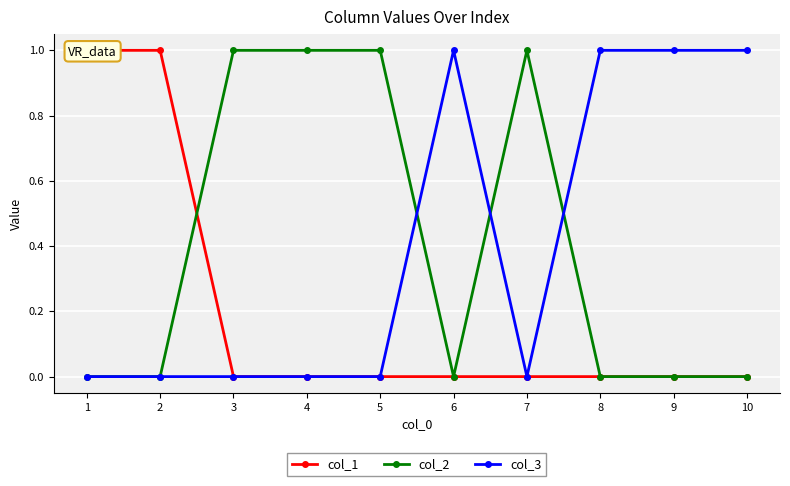

At which label does col_3 reach its minimum?

1